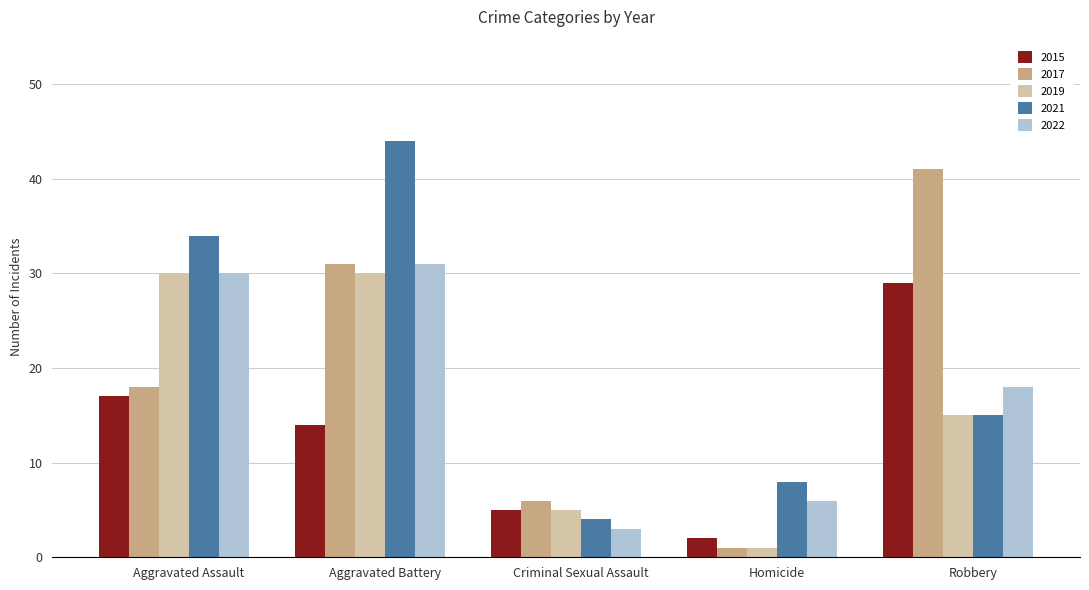

What position from the right is Criminal Sexual Assault?

3